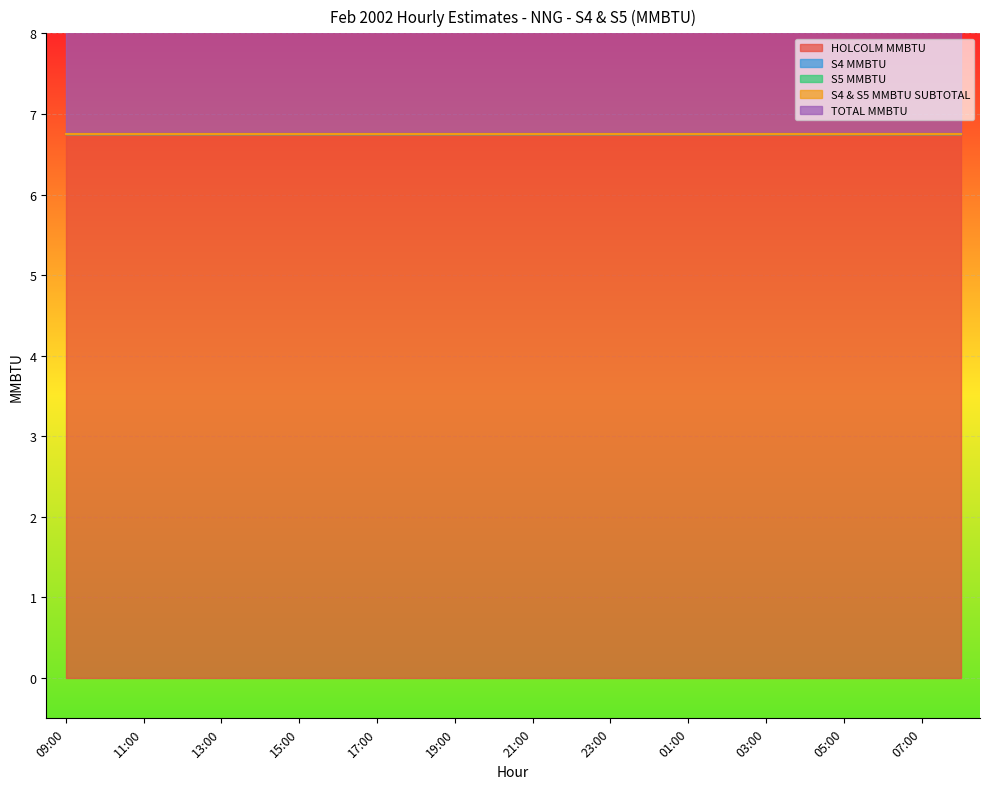

At how many categories does at least one series exceed 4?

24